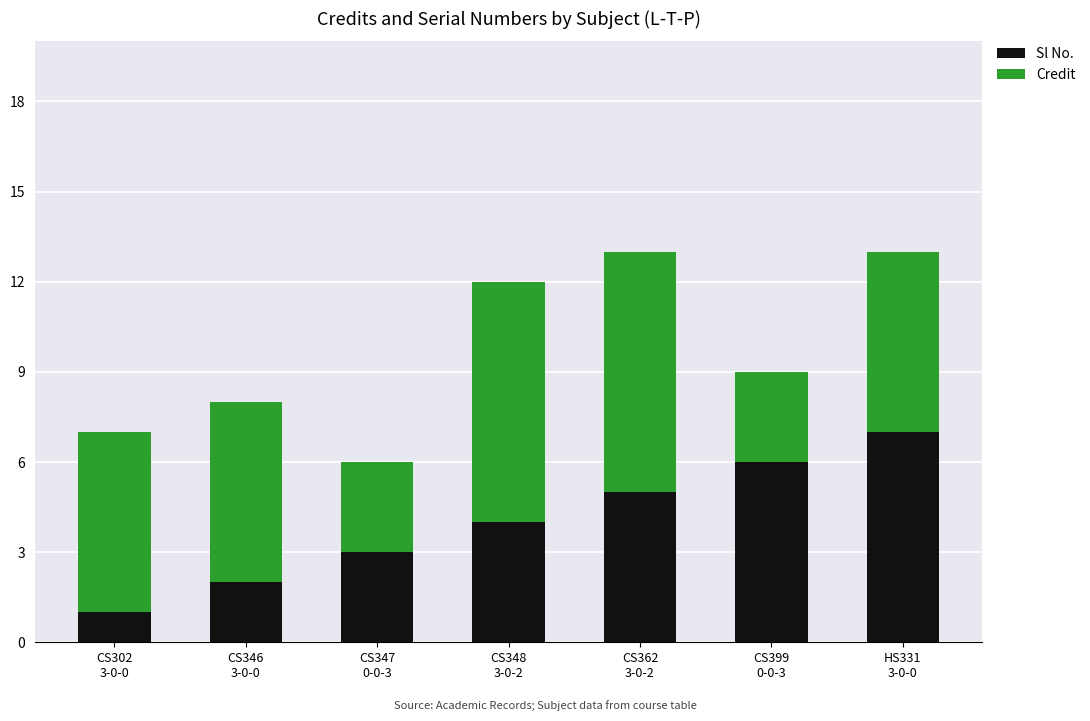

What is the highest value of the Sl No. series?

7